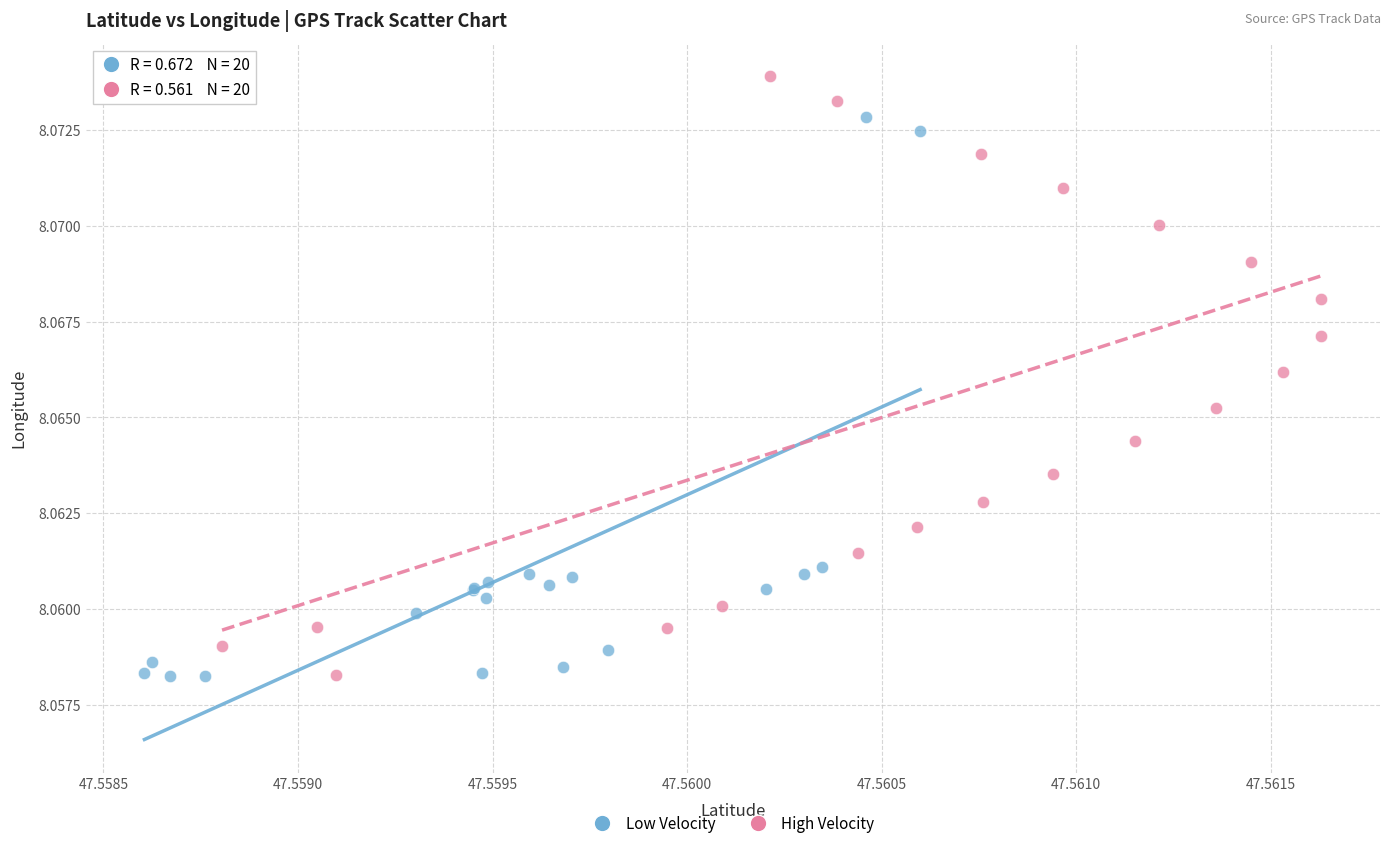

Which series reaches the maximum Y coordinate?

High Velocity